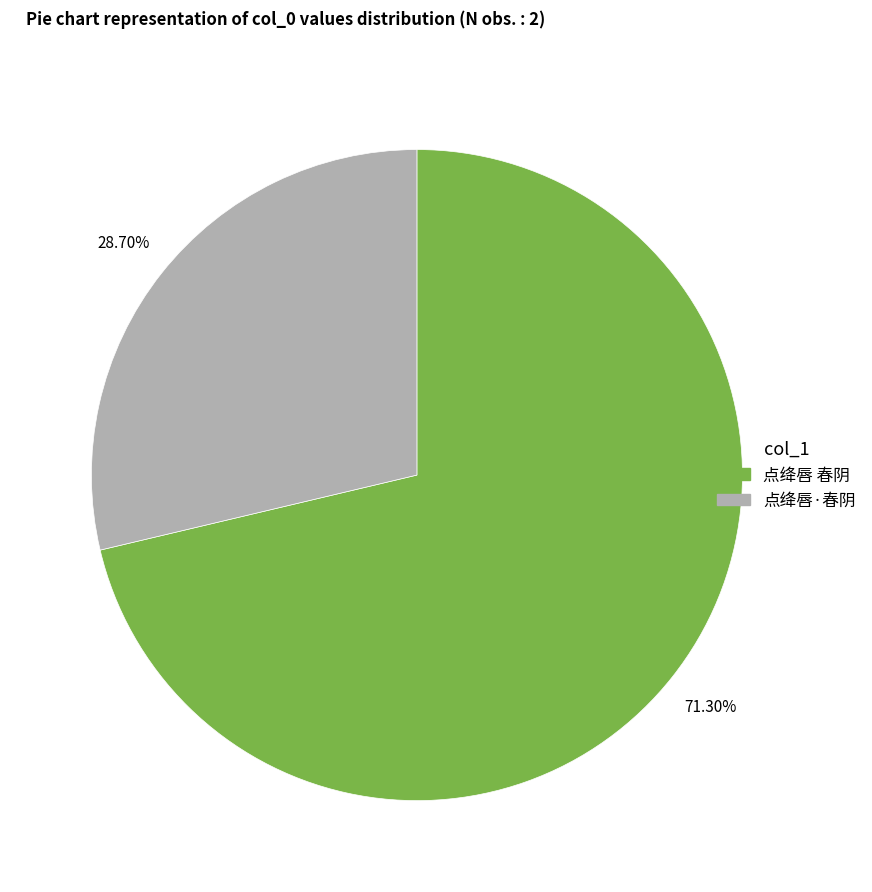

Which slice is the smallest?

点绛唇·春阴